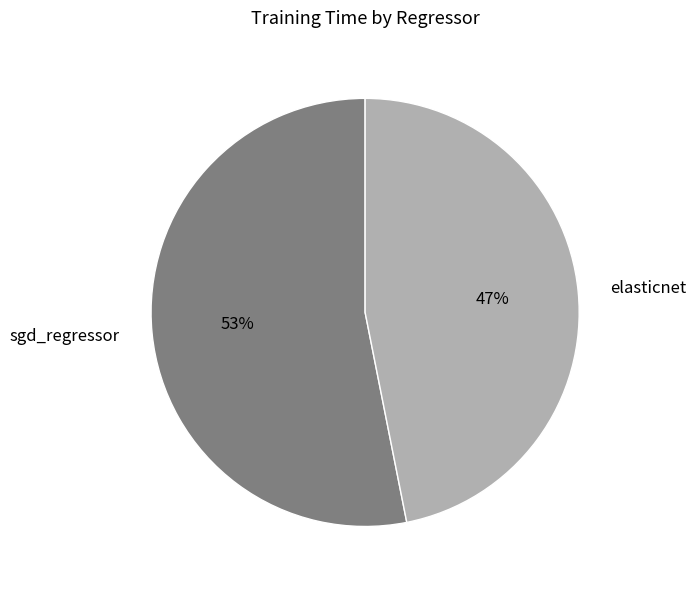

Do elasticnet and sgd_regressor together represent more than half of the pie?

Yes